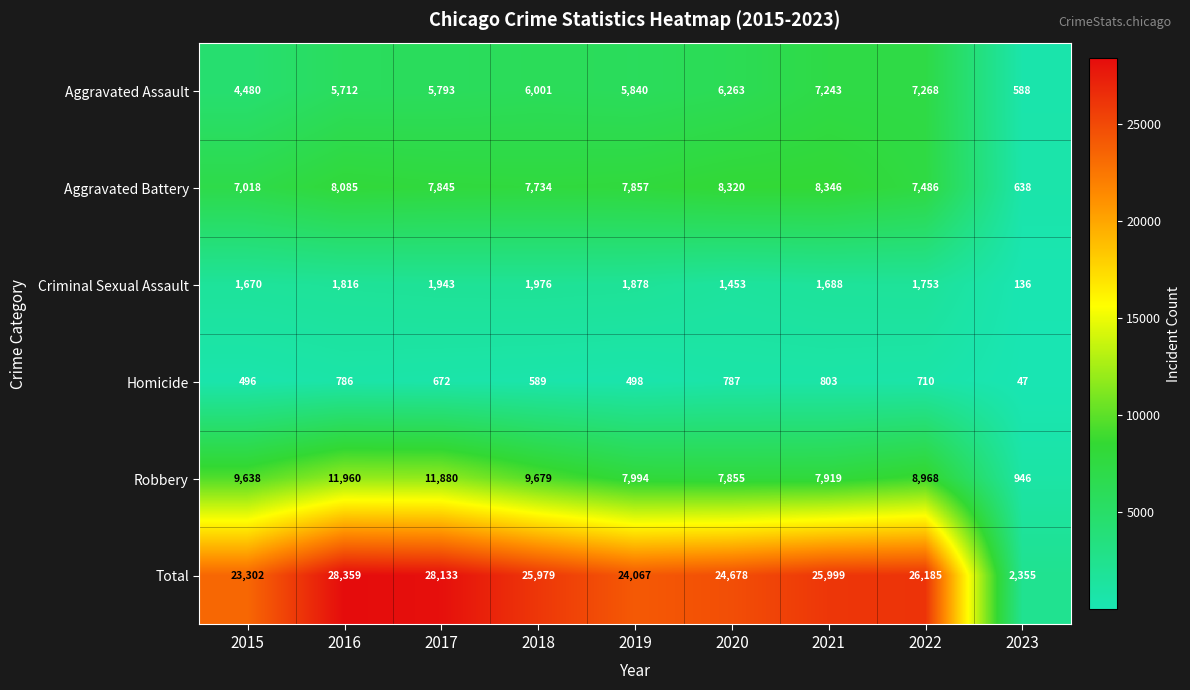

Between 2017 and 2020, which series saw the biggest shift?

Robbery